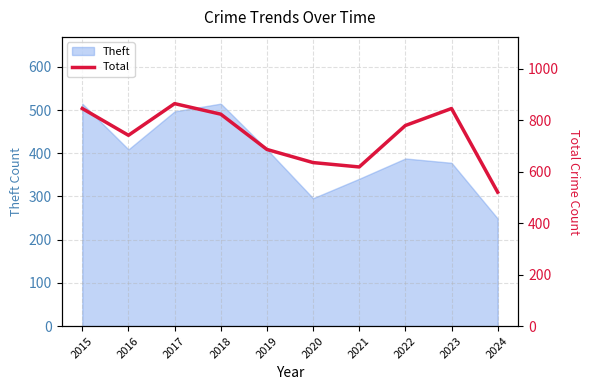

Is it true that Theft equals 341 at 2021?

True